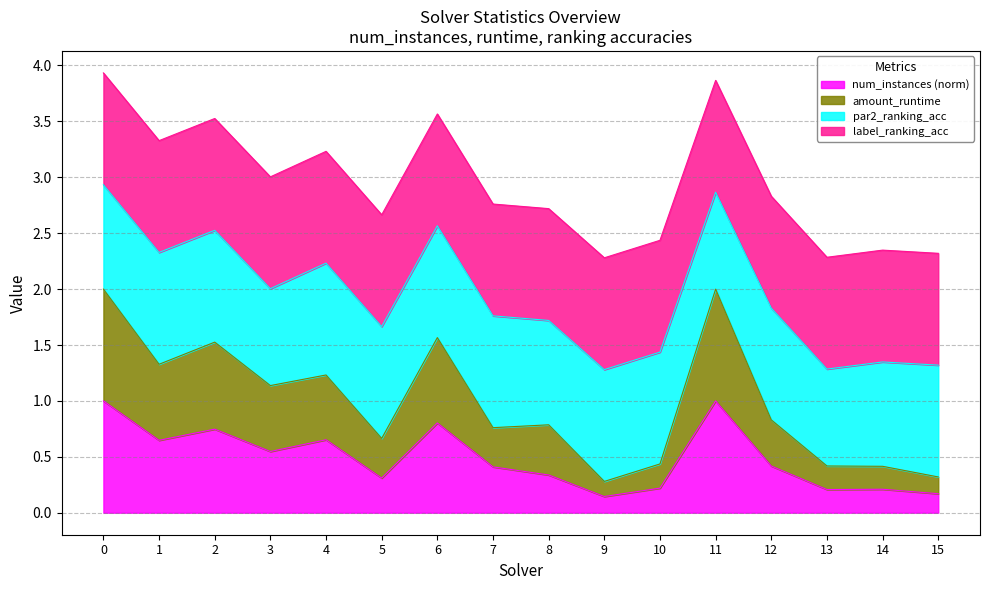

List the labels in order of num_instances value, largest first.

0, 11, 6, 2, 4, 1, 3, 12, 7, 8, 5, 10, 14, 13, 15, 9